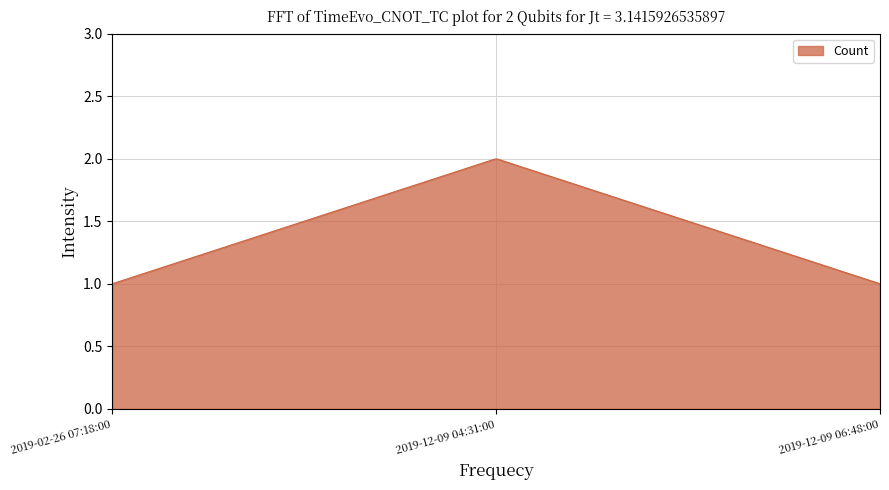

What is the label of the 3rd point from the left?

2019-12-09 06:48:00